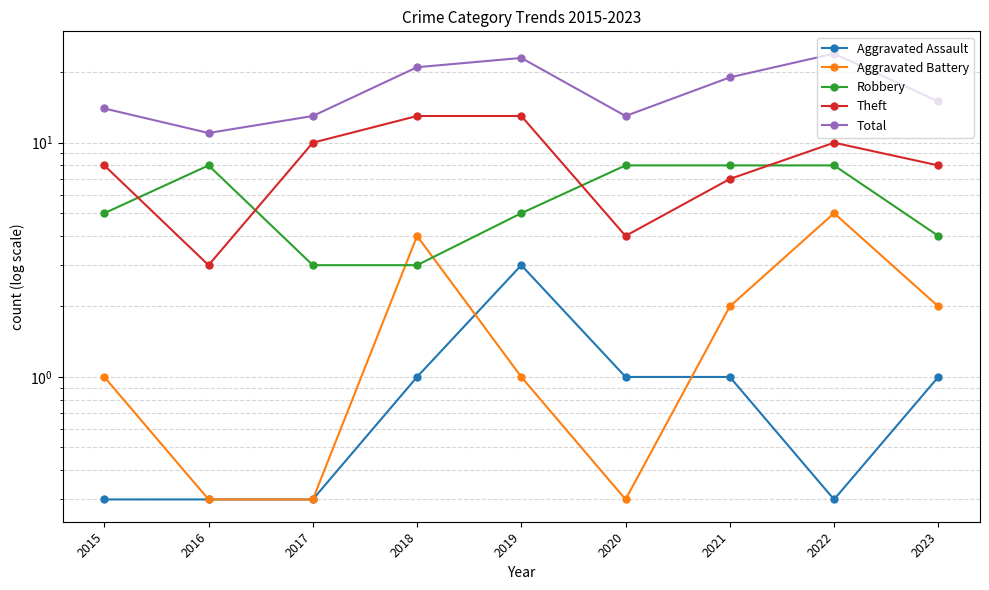

True or false: Aggravated Assault and Theft cross at least once.

False